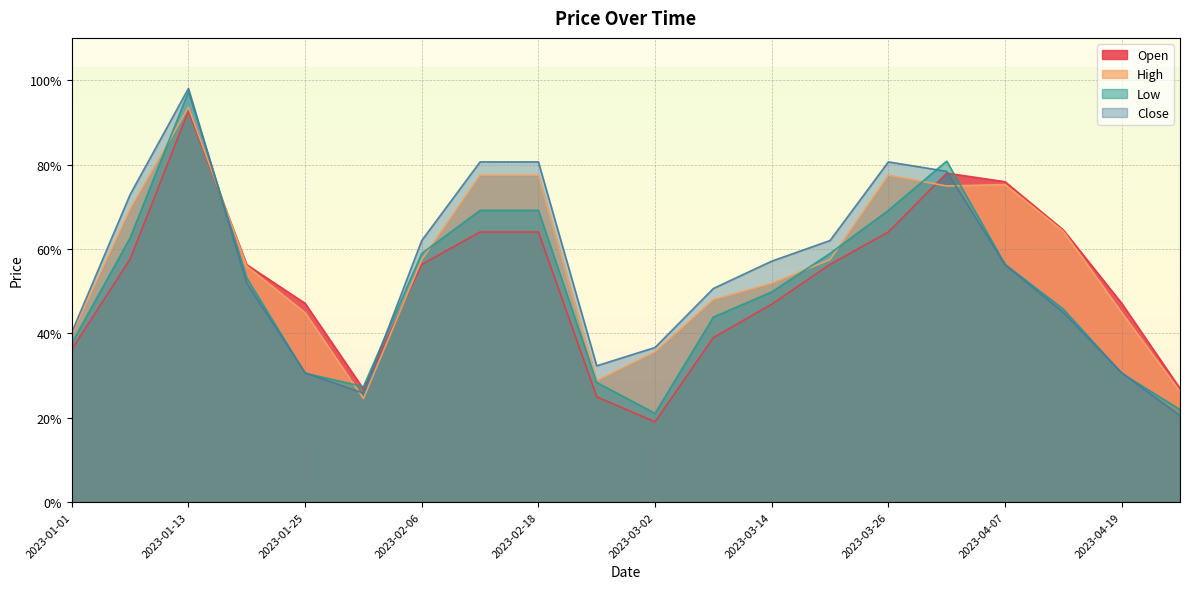

The Low series shows 1.0 at 2023-02-12. True or false?

False